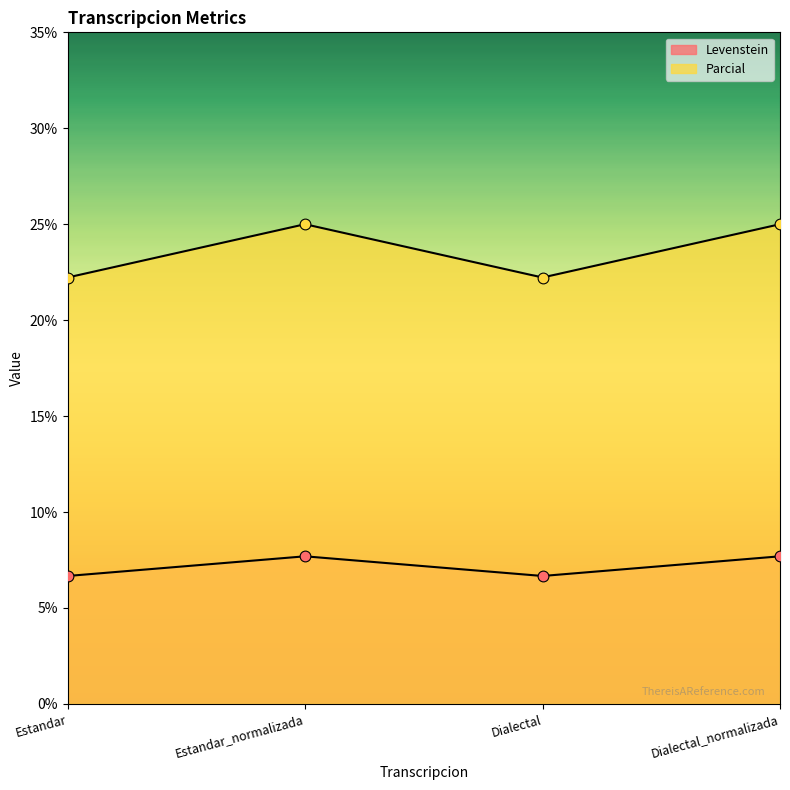

Which series has the largest total across all categories?

Parcial